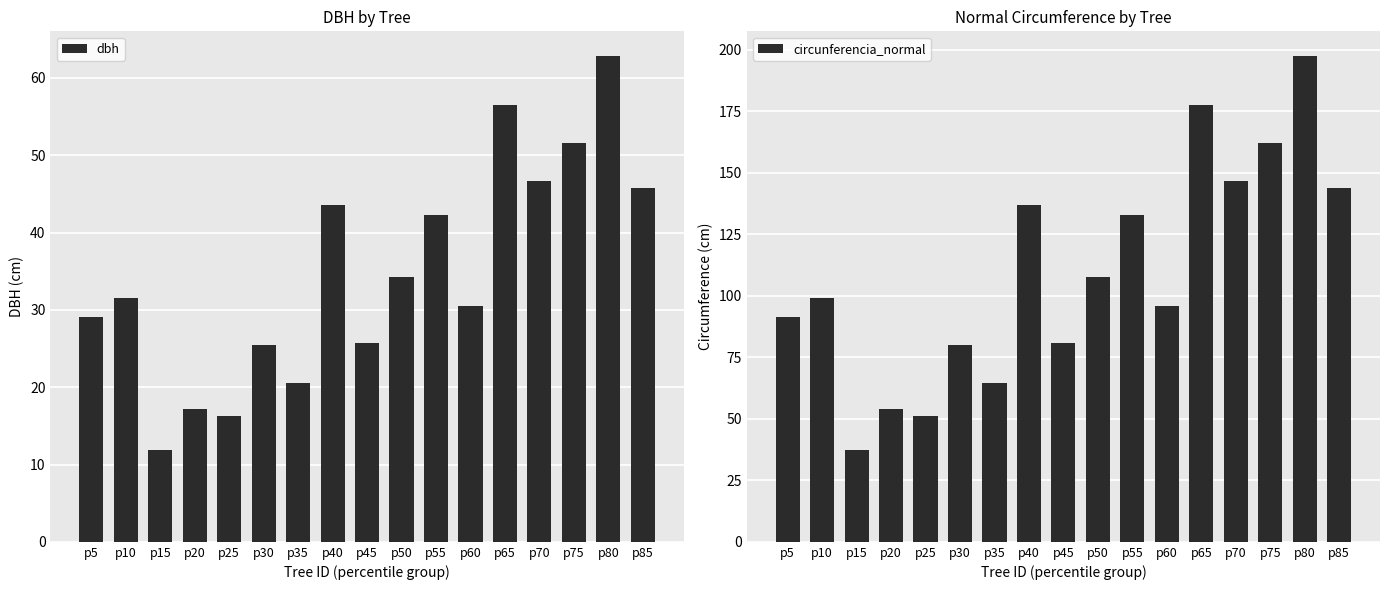

At how many categories does at least one series exceed 25?

17